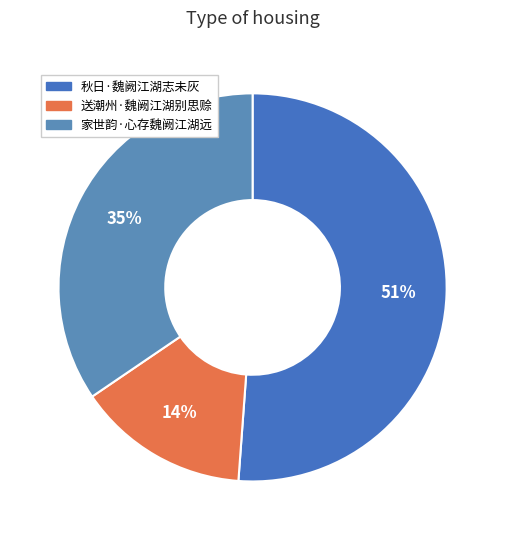

To the nearest percent, what is the average slice percentage?

33%